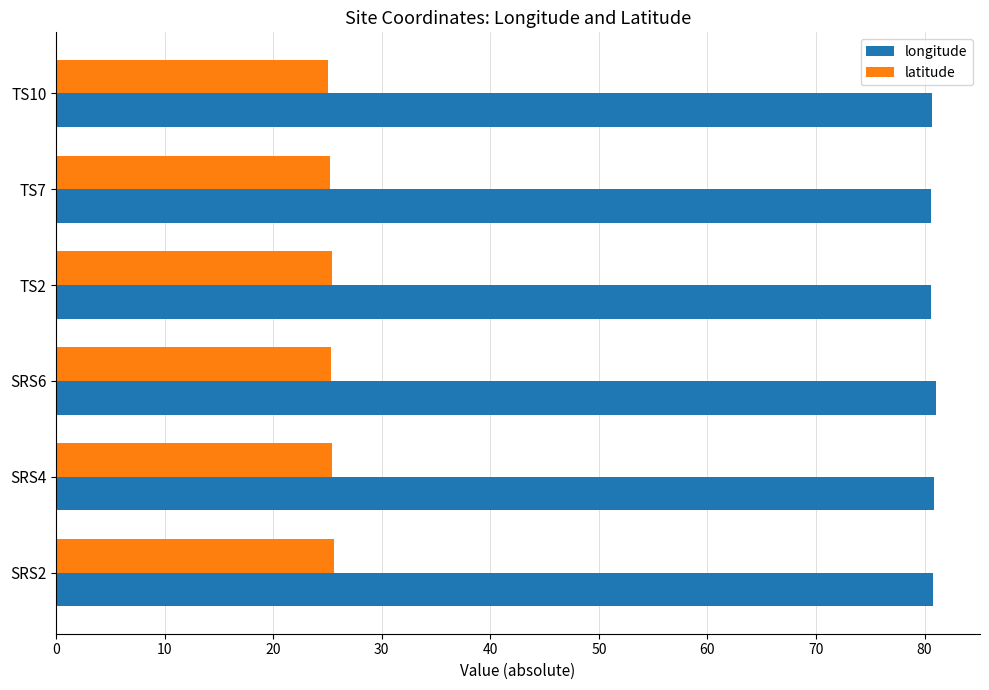

What is the difference between the highest and lowest values at TS10?

55.6